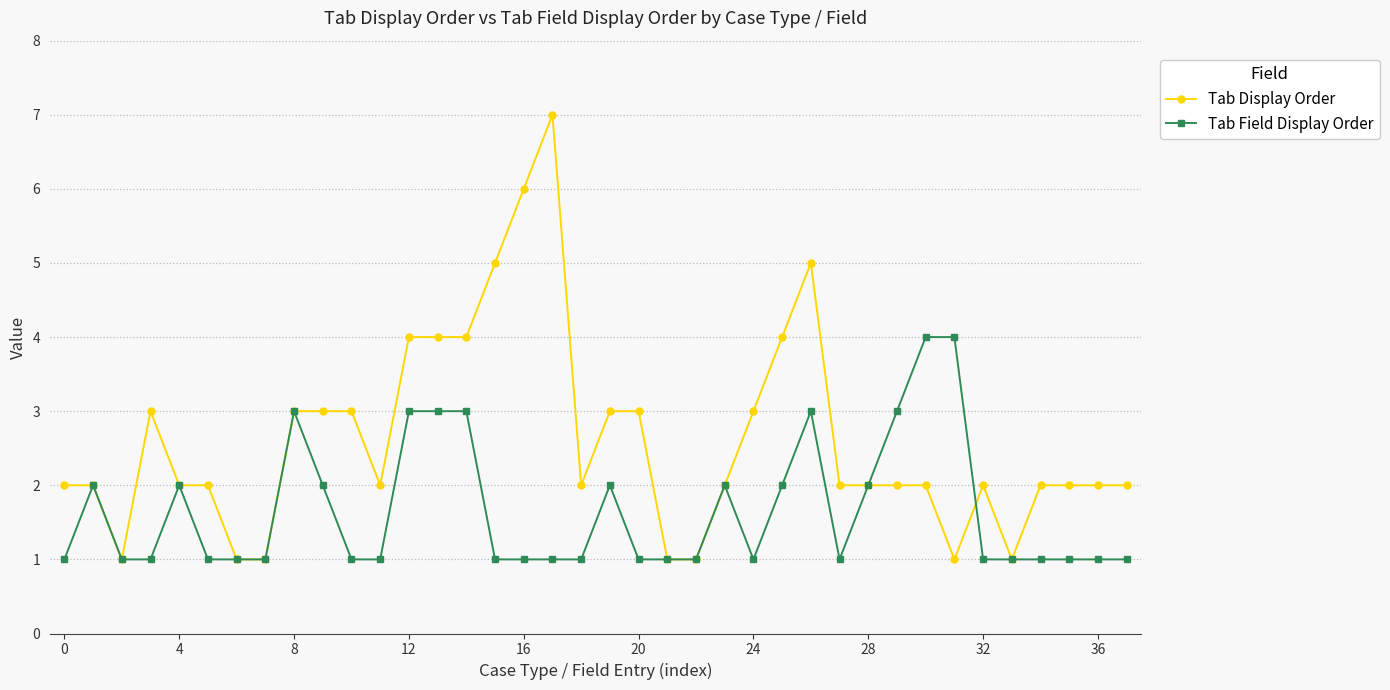

Which series has the largest total across all categories?

Tab Display Order